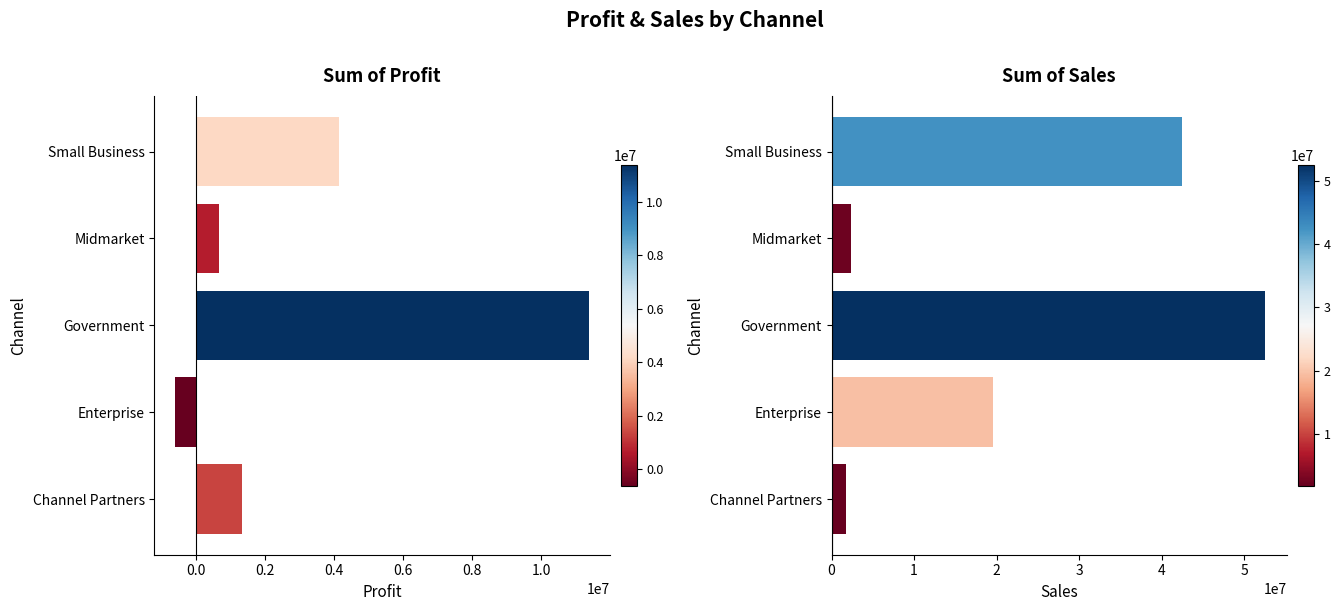

How many values in the Sum of Profit series are below 1316803?

2